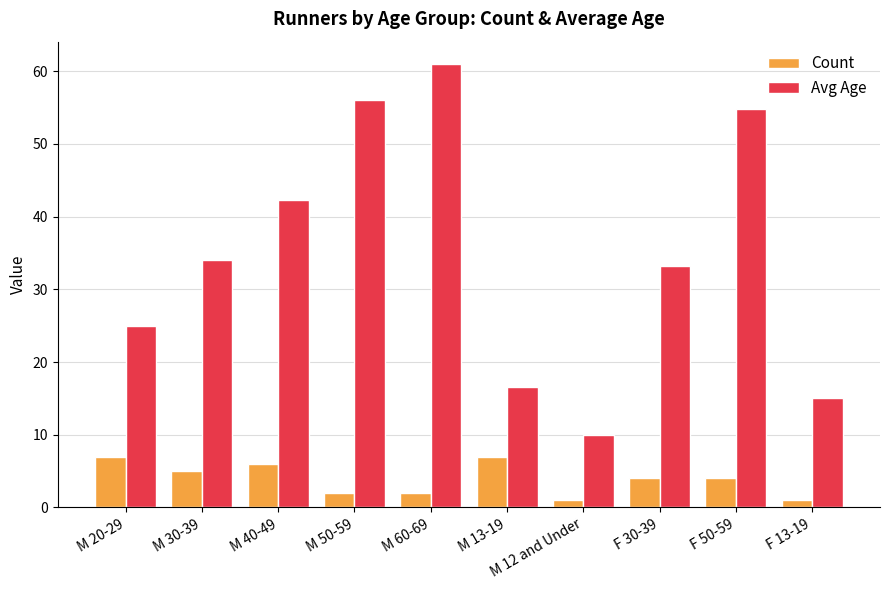

Reading left to right, transcribe all the data shown in this chart.

Count: 7.0	5.0	6.0	2.0	2.0	7.0	1.0	4.0	4.0	1.0
Avg Age: 25.0	34.0	42.3	56.0	61.0	16.6	10.0	33.2	54.8	15.0